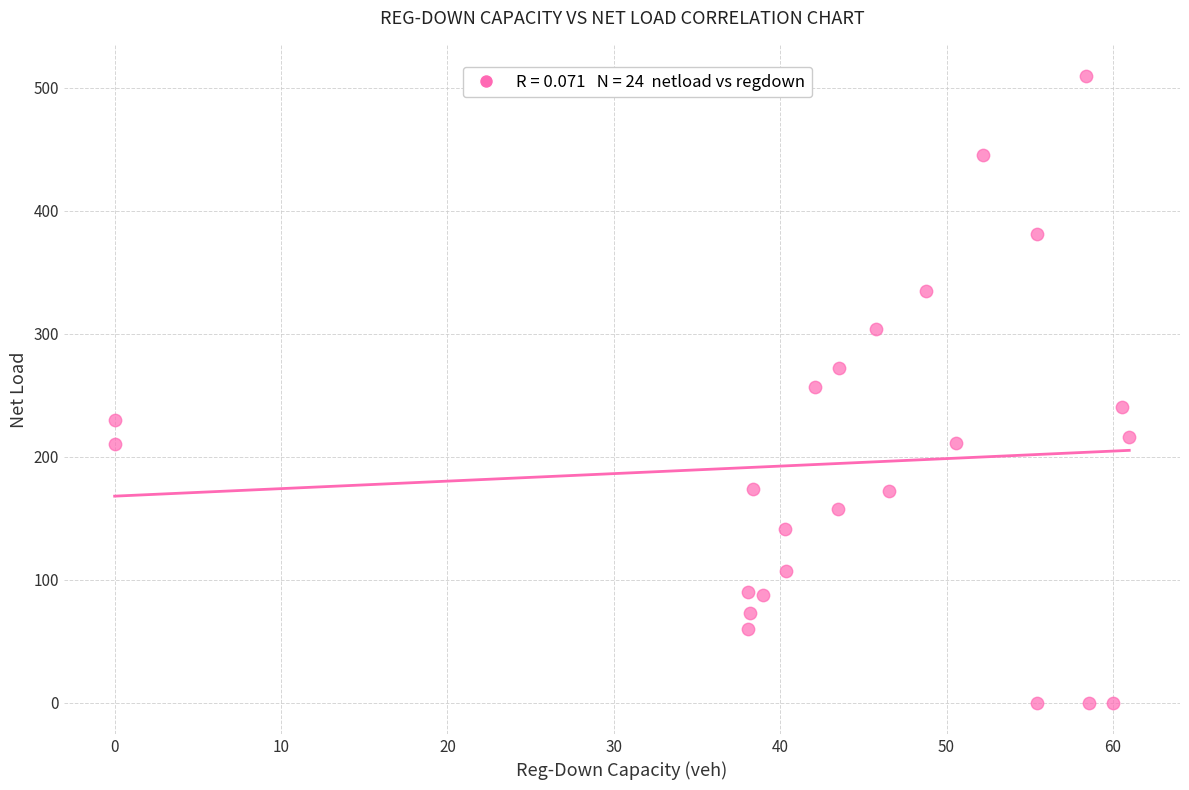

What is the range of X values (max minus min)?

61.0